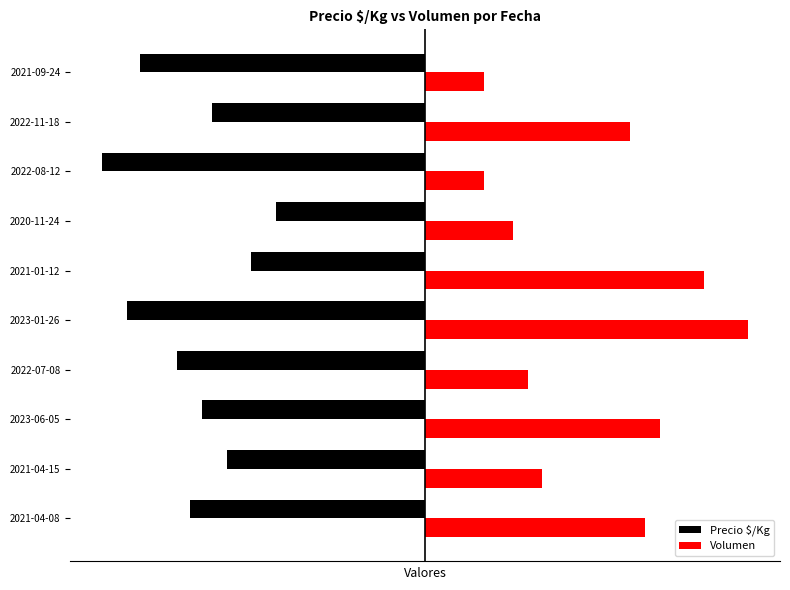

Which category has the highest value in the Volumen series?

2023-01-26